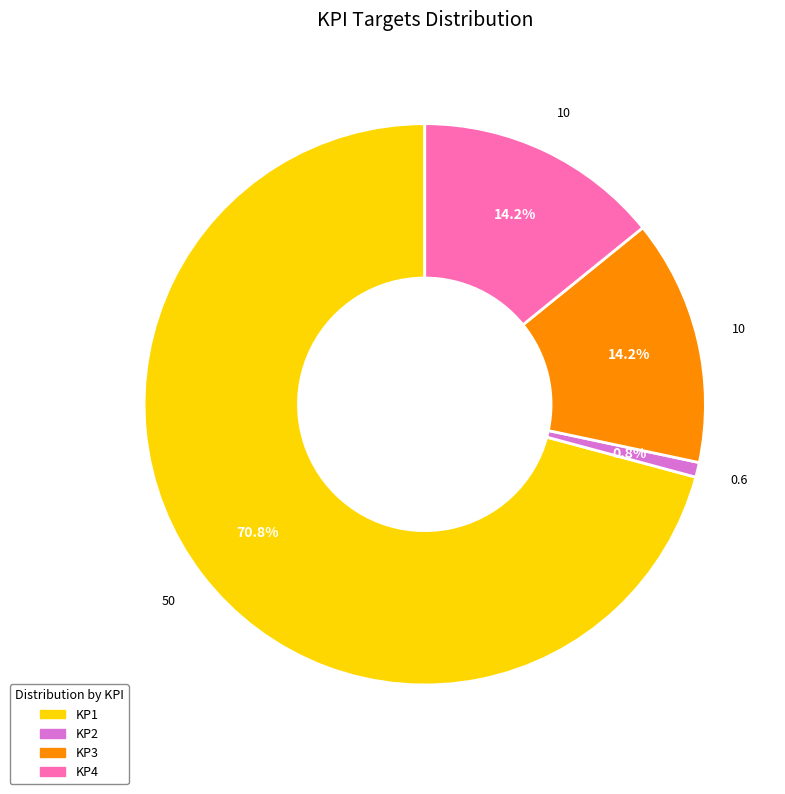

How many segments does this pie chart have?

4